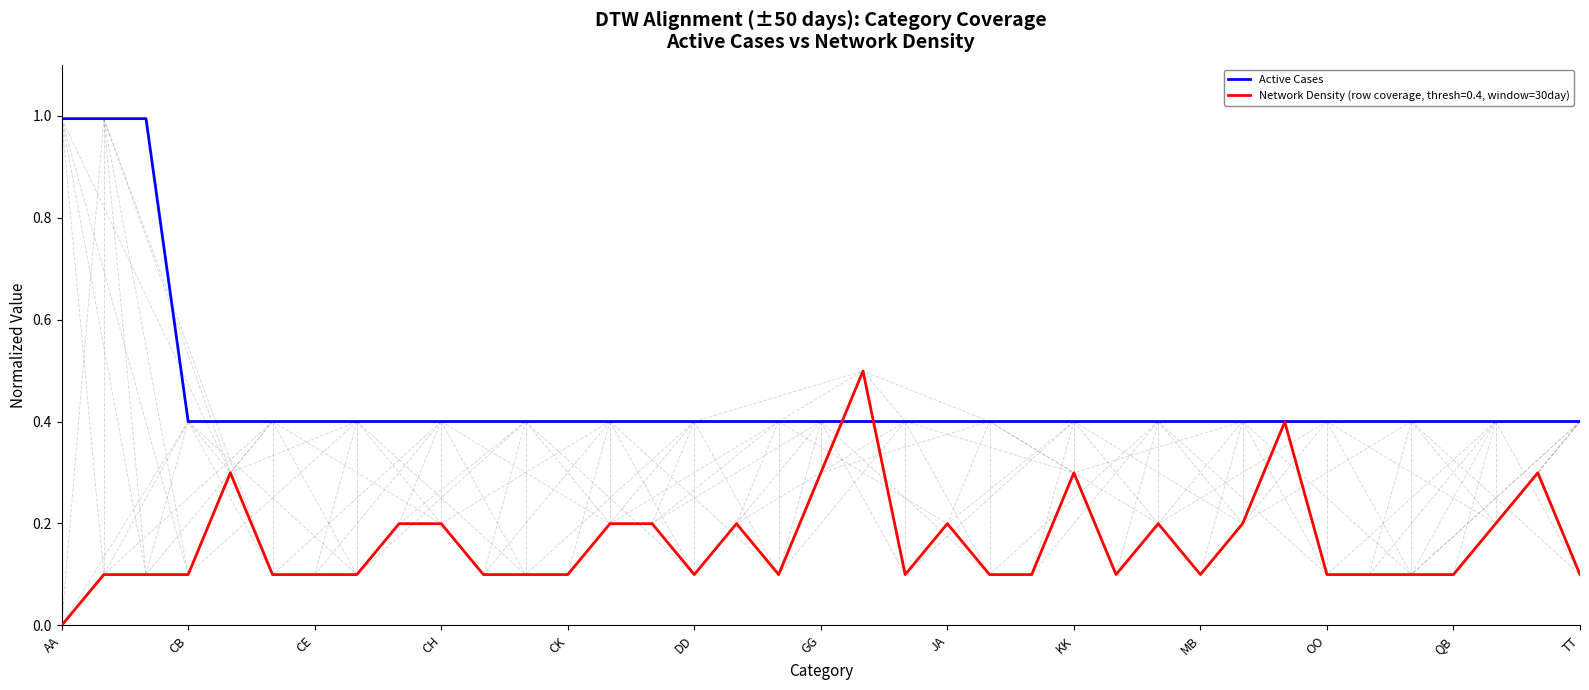

List the series in order of their overall mean, highest first.

Active Cases, Network Density (row coverage, thresh=0.4, window=30day)